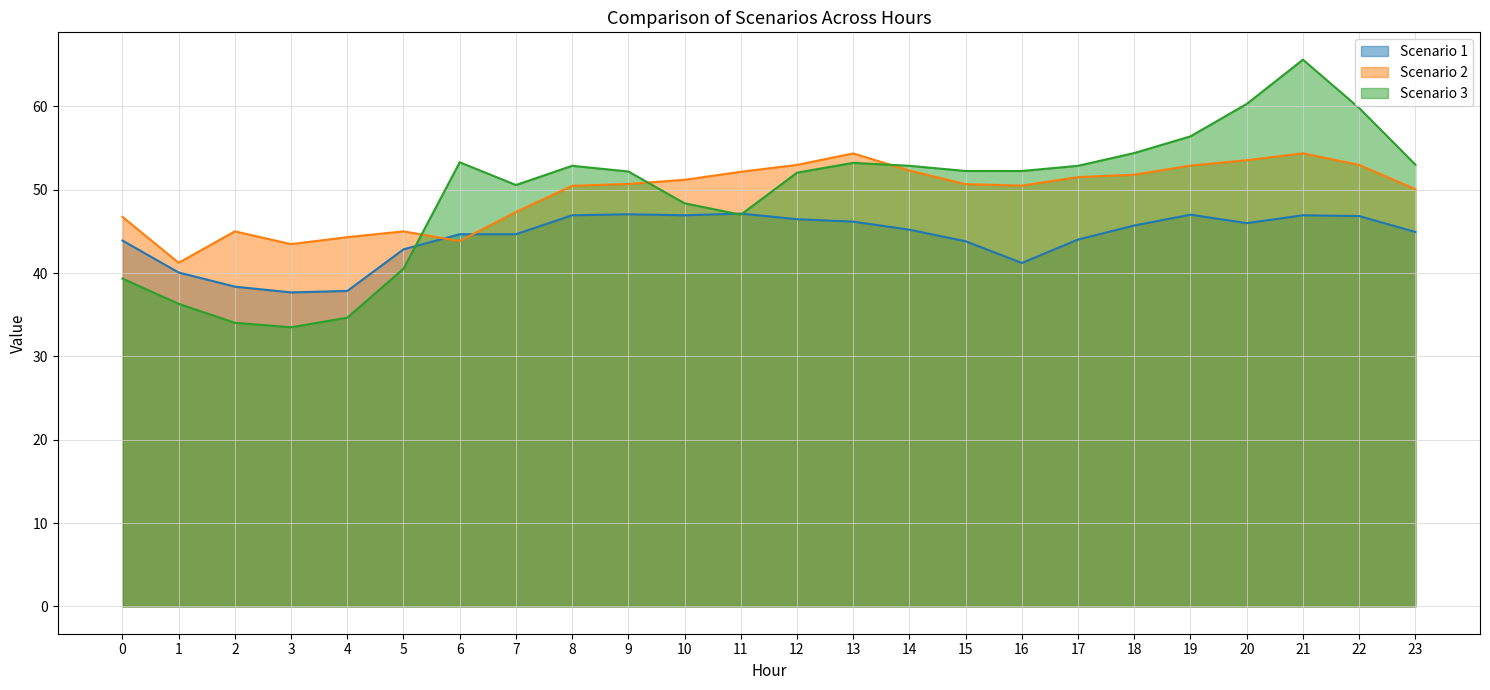

What is the total value across all series at 10?

146.5